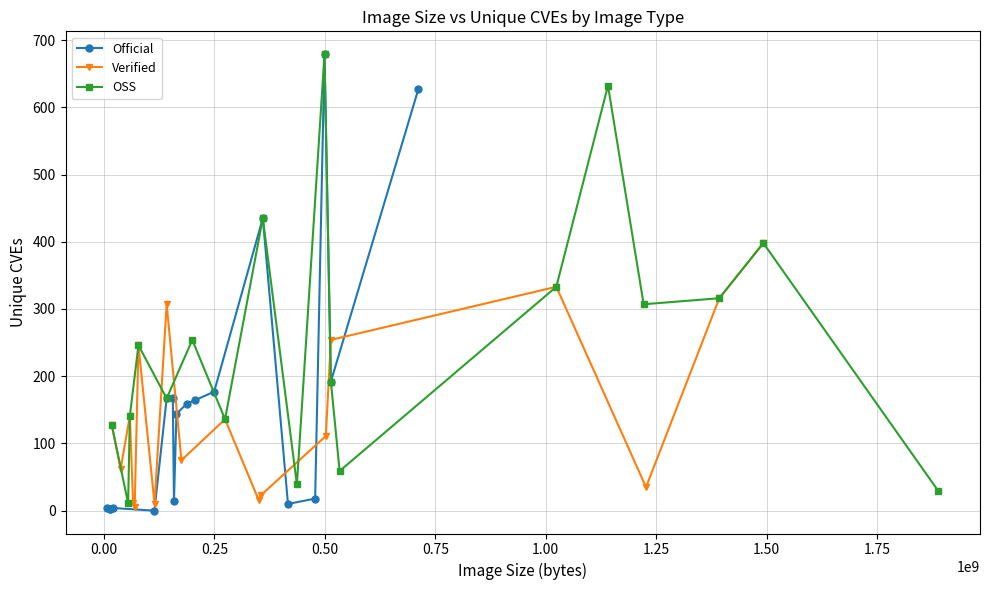

In Verified, how many points are lower than both neighbors (excluding endpoints)?

6